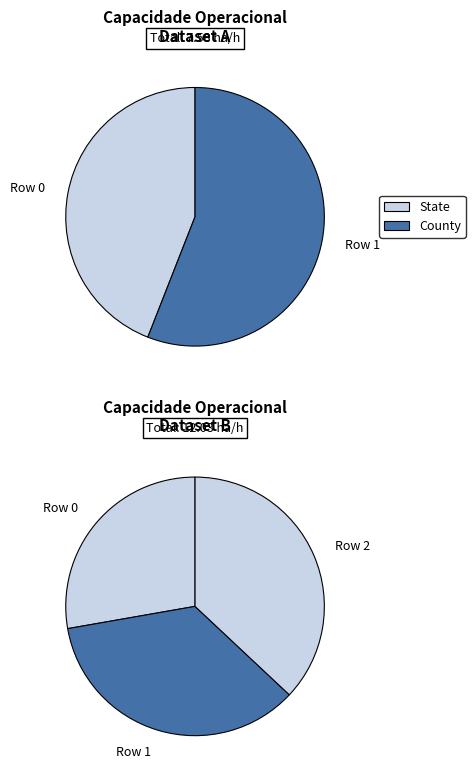

Rank the categories by value from highest to lowest.

Row 2, Row 1, Row 0